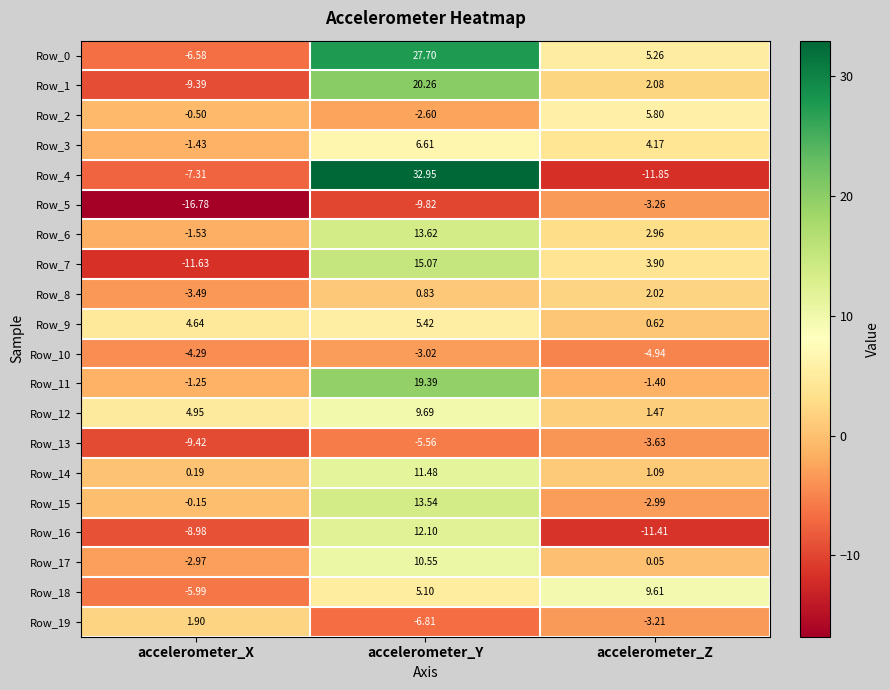

At which category is the sum across all series the highest?

accelerometer_Y